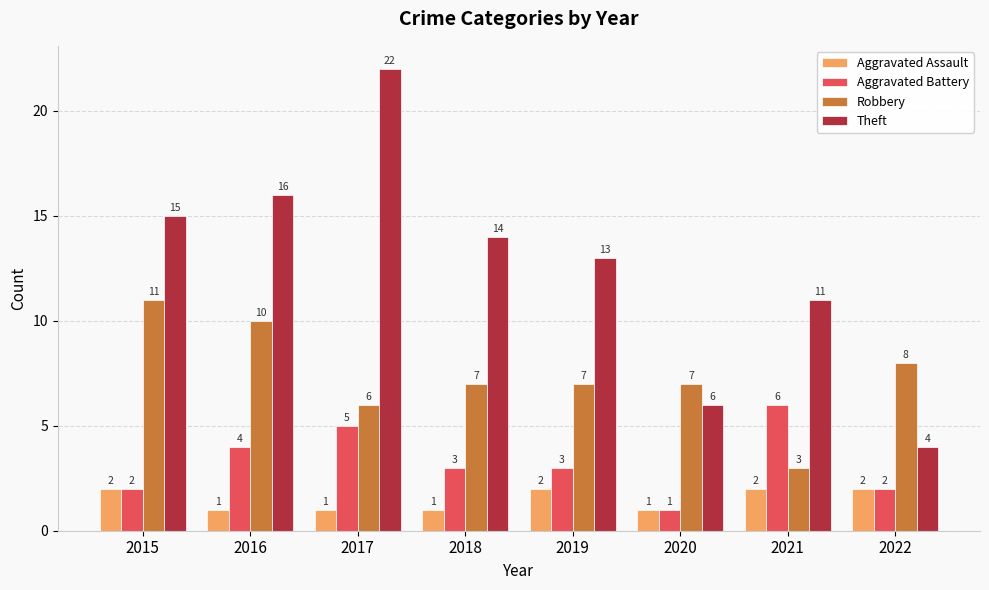

What is the sum of all Aggravated Assault values?

12